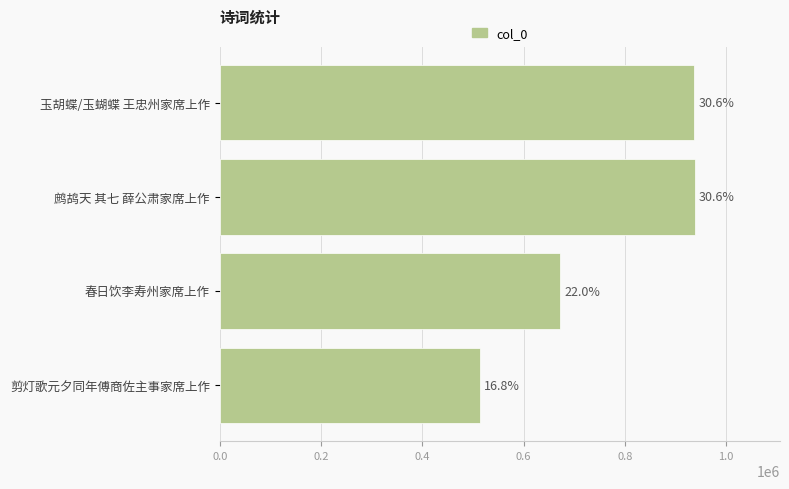

Does the chart contain any negative values?

No